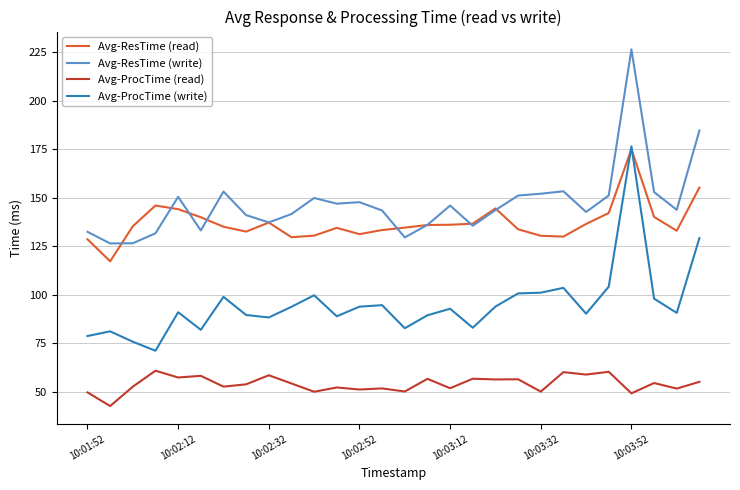

What is the greatest value displayed?

226.6